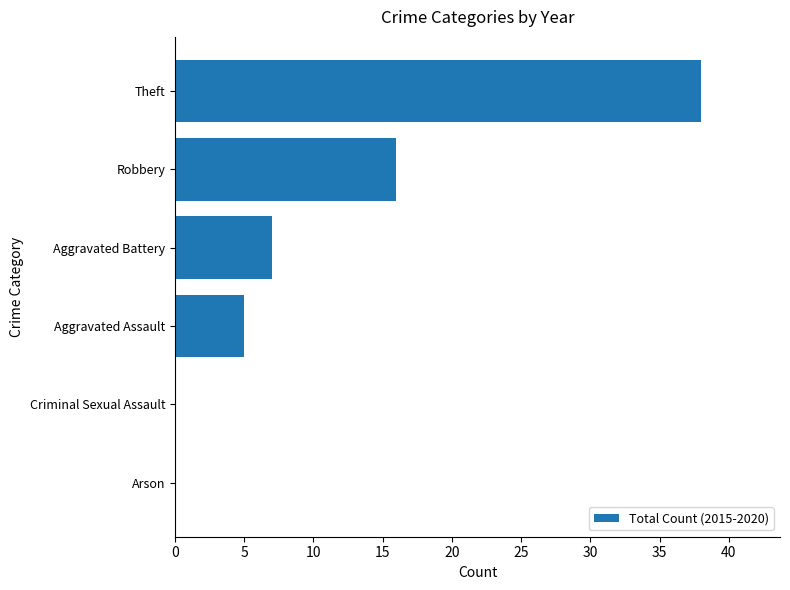

Count the values in the range 0 to 16.

5